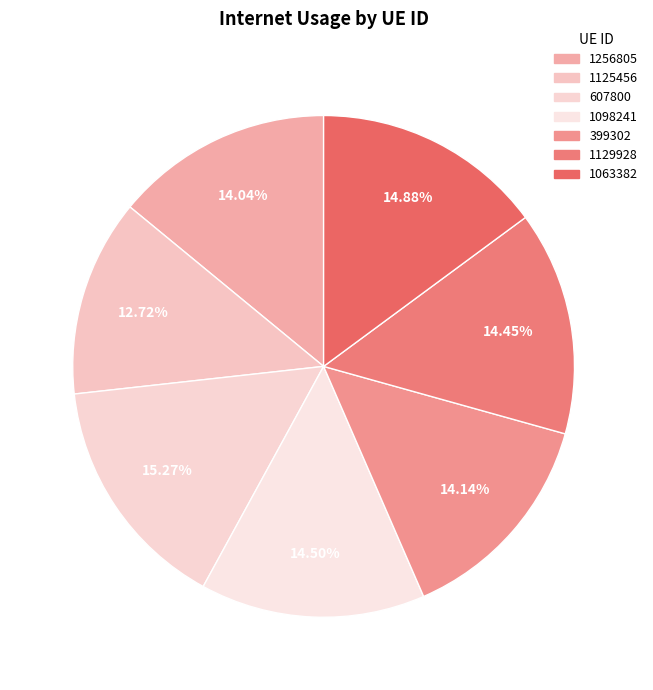

Between 399302 and 1063382, which is larger?

1063382